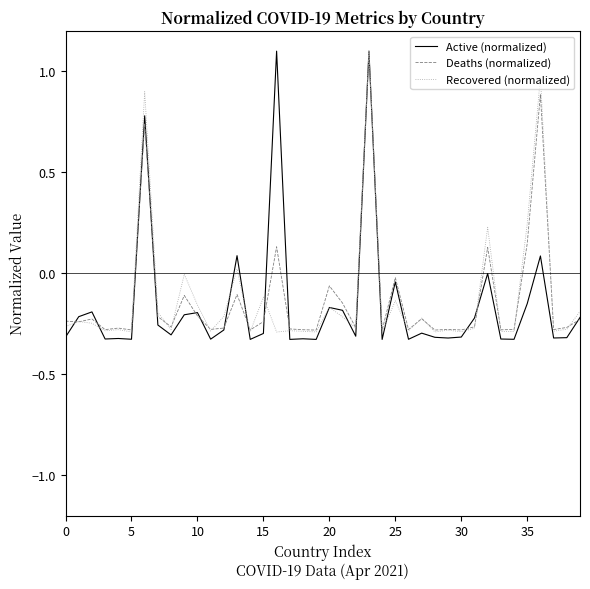

Which series has the widest spread of values?

Active (normalized)